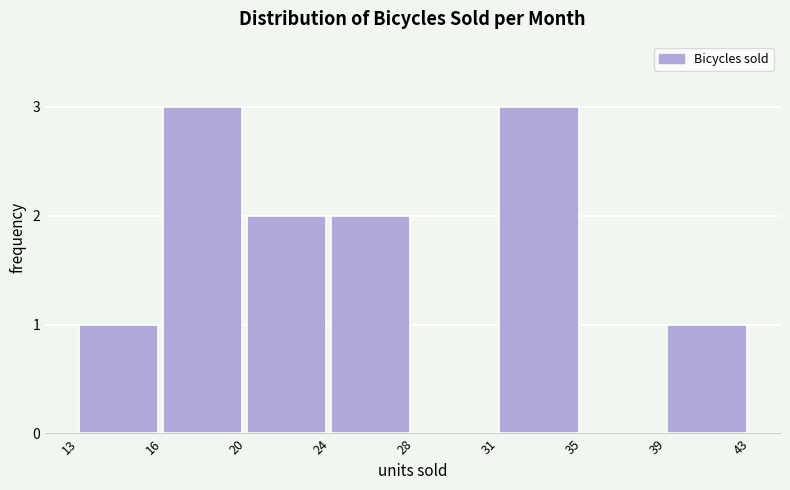

Reading right to left, list all the values displayed in this chart.

39=1	35=0	31=3	28=0	24=2	20=2	16=3	13=1